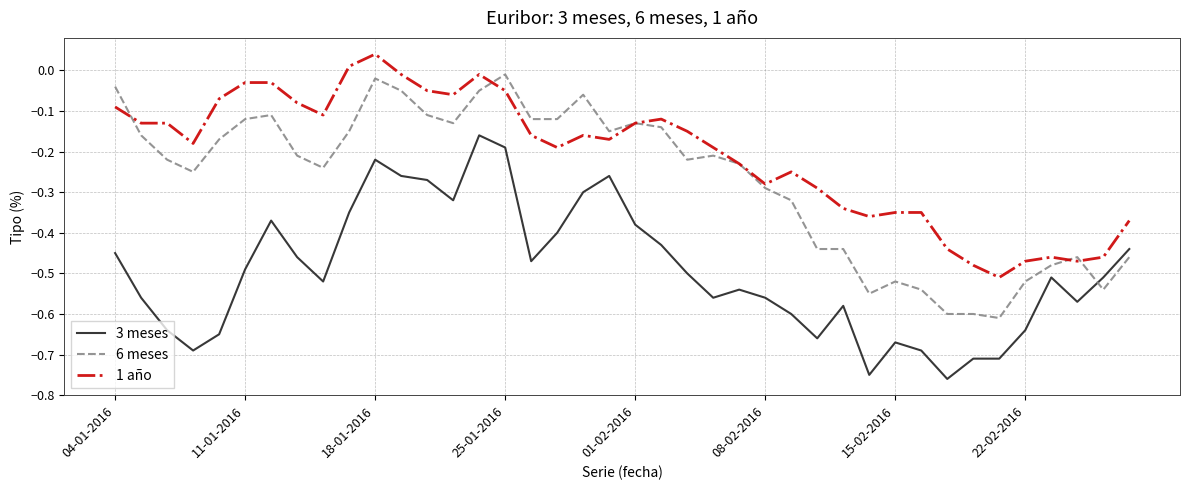

After their last crossing, which series has the higher values: 3 meses or 6 meses?

3 meses